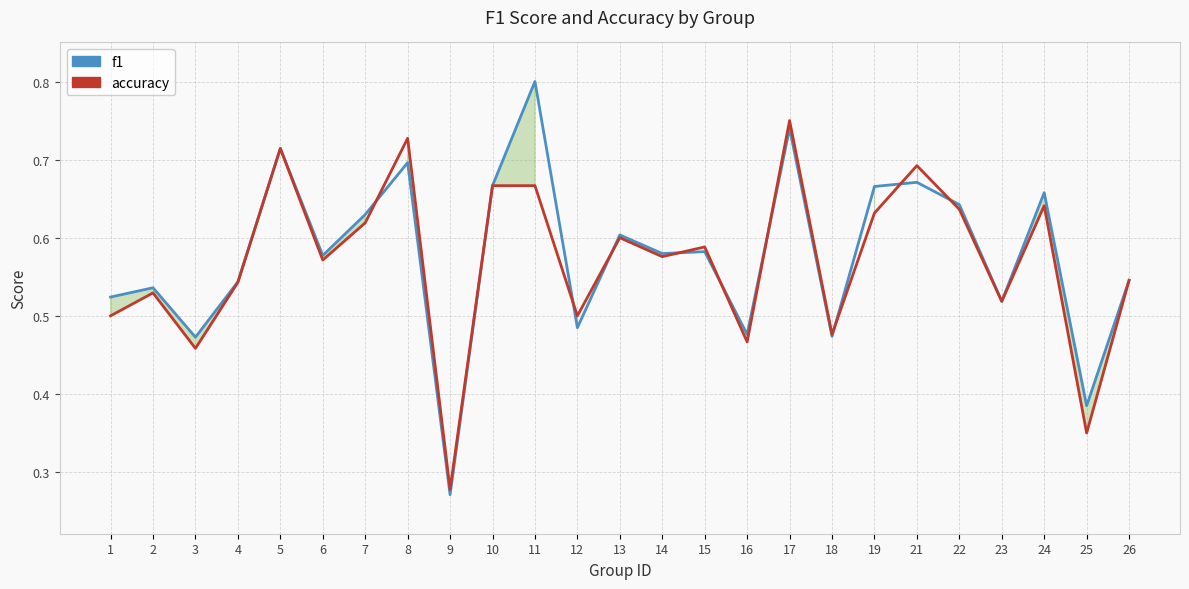

Which series ends up on top after the final intersection of accuracy and f1?

f1